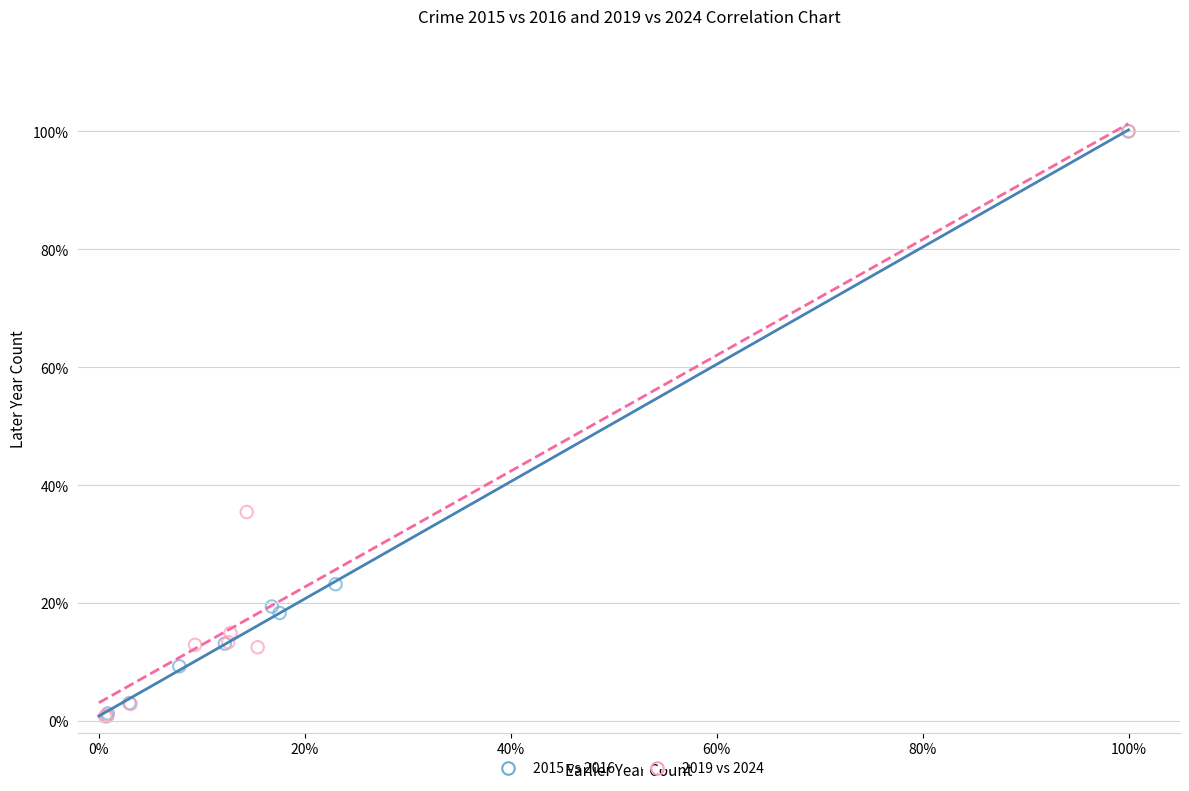

What are all the series names shown in the legend?

2015 vs 2016, 2019 vs 2024